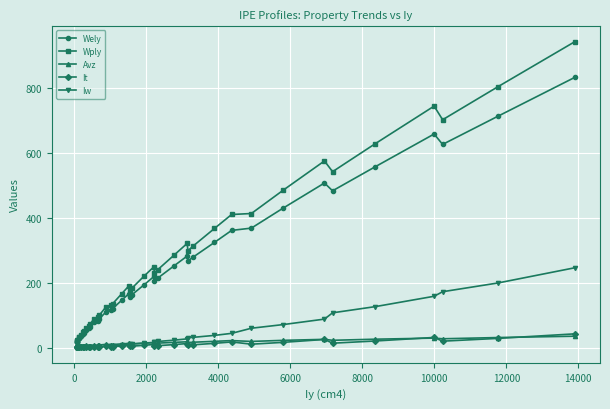

Which series has the largest range (max minus min)?

Wply